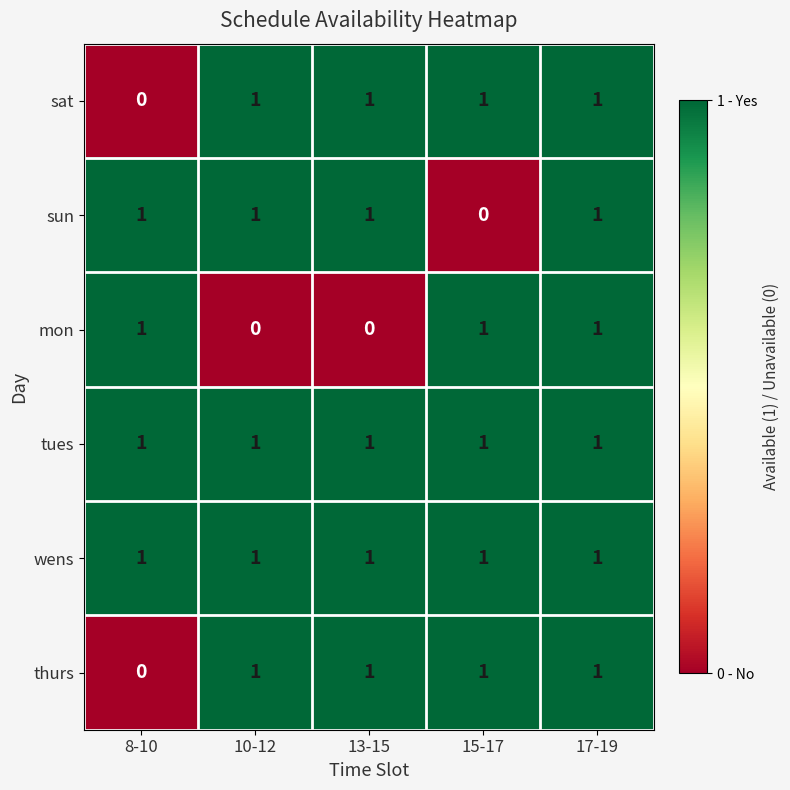

At which category is the sum across all series the highest?

17-19